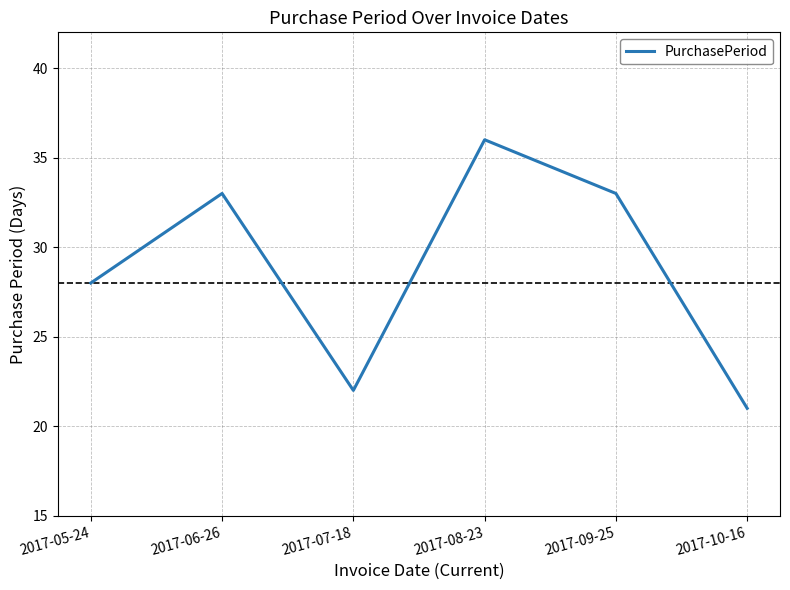

Is it true that the value at 2017-07-18 is 22?

True